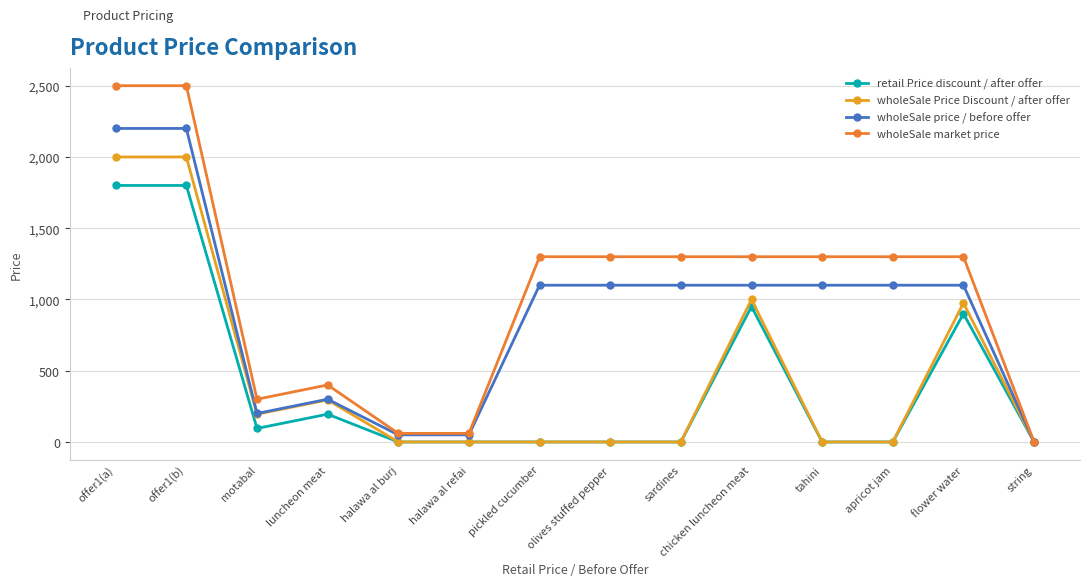

How many distinct data groups are displayed?

4